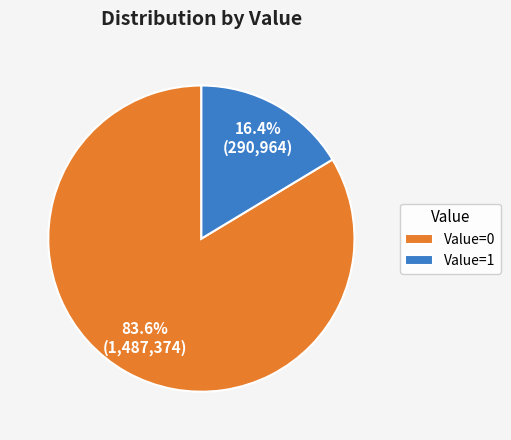

What percentage is NOT represented by Value=1?

83.6%